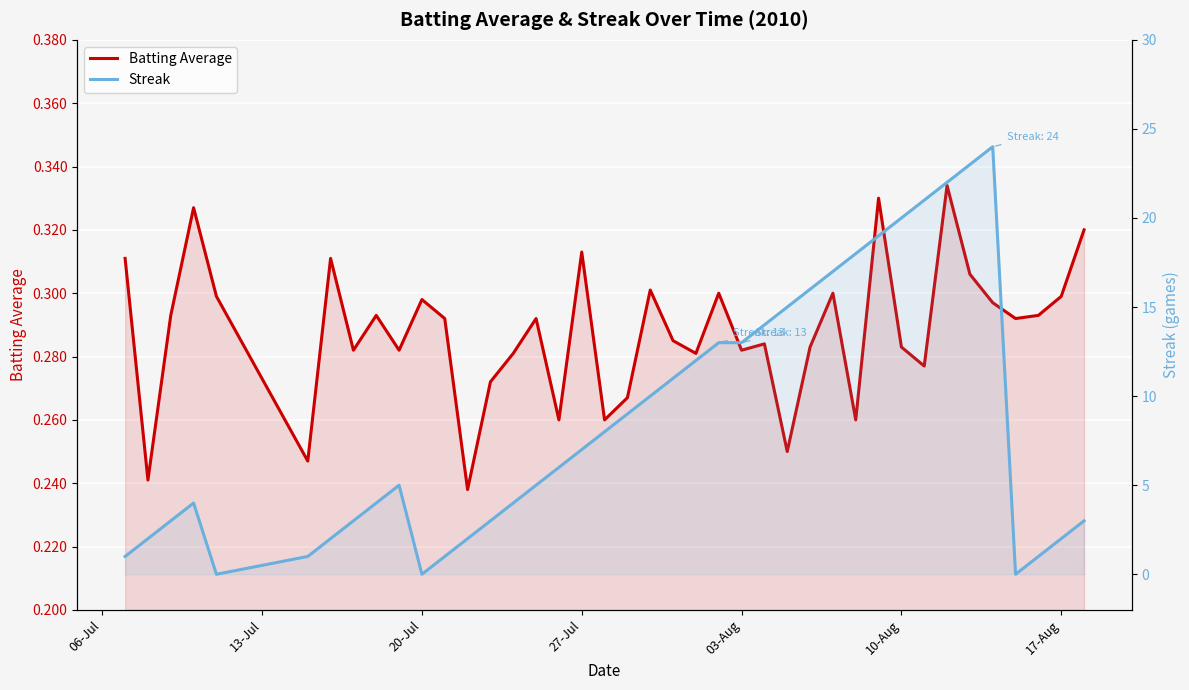

Rank the series by their average value, from lowest to highest.

Batting Average, Streak